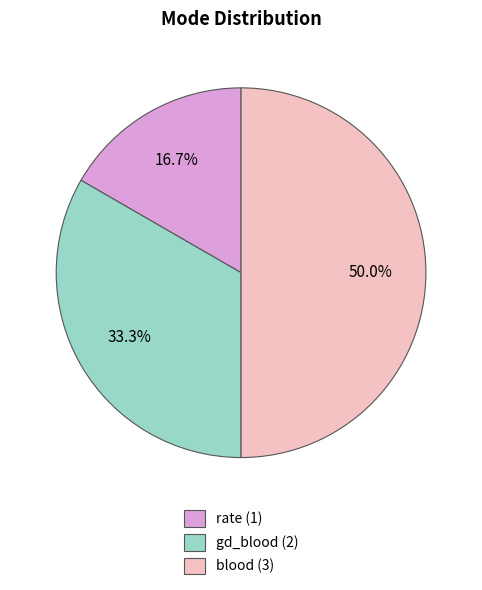

What is the smallest slice in the pie chart?

rate